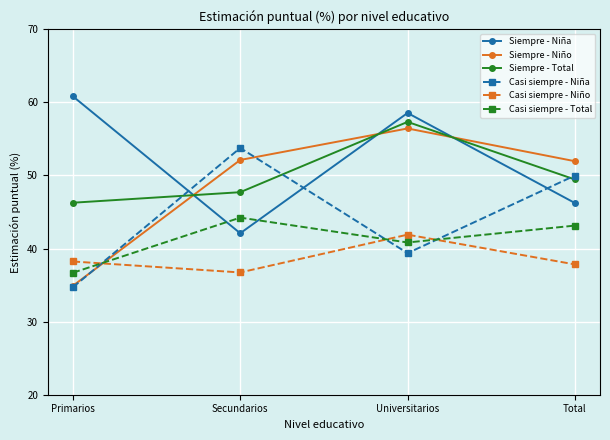

What is the lowest value of the Casi siempre - Niño series?

36.7